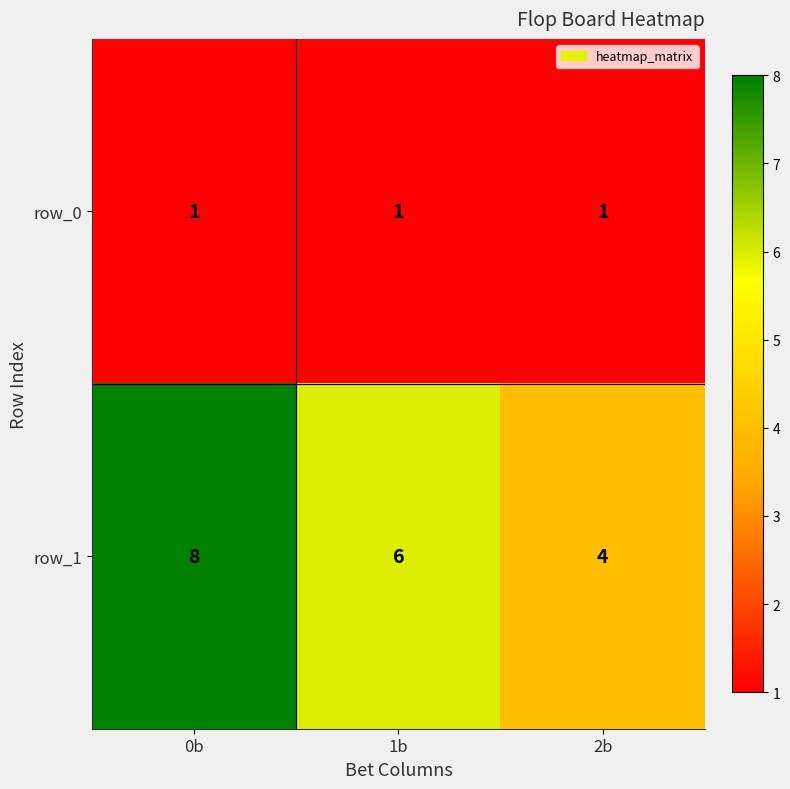

Between 1b and 2b, which series saw the biggest shift?

row_1